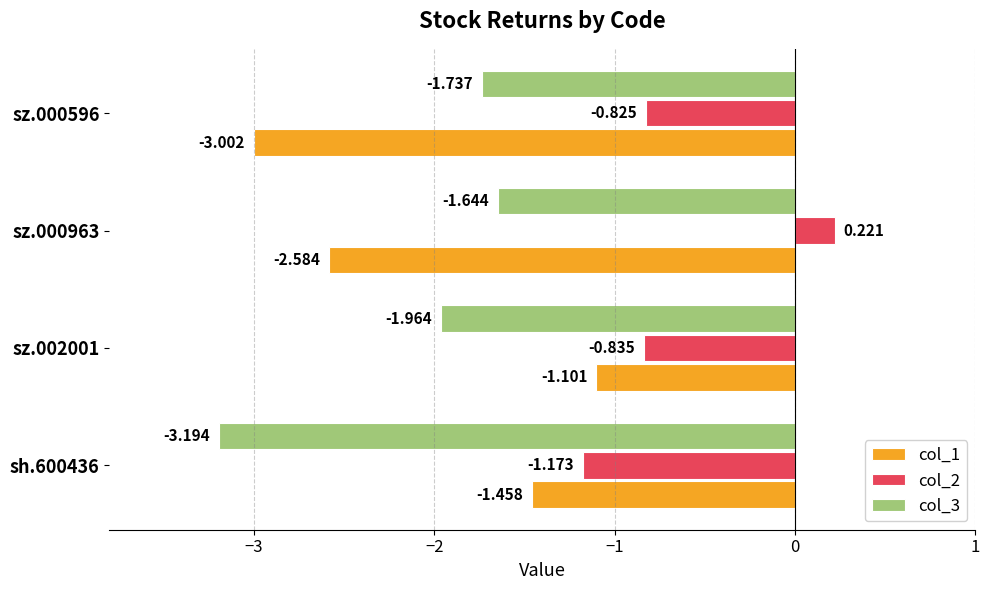

Is the value of col_1 at sz.002001 greater than the value of col_2 at sz.000596?

No